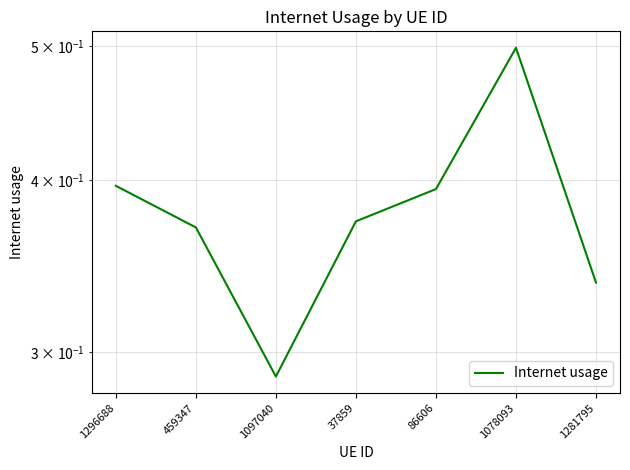

List the labels in order of value, largest first.

1078093, 1296688, 86606, 37859, 459347, 1281795, 1097040